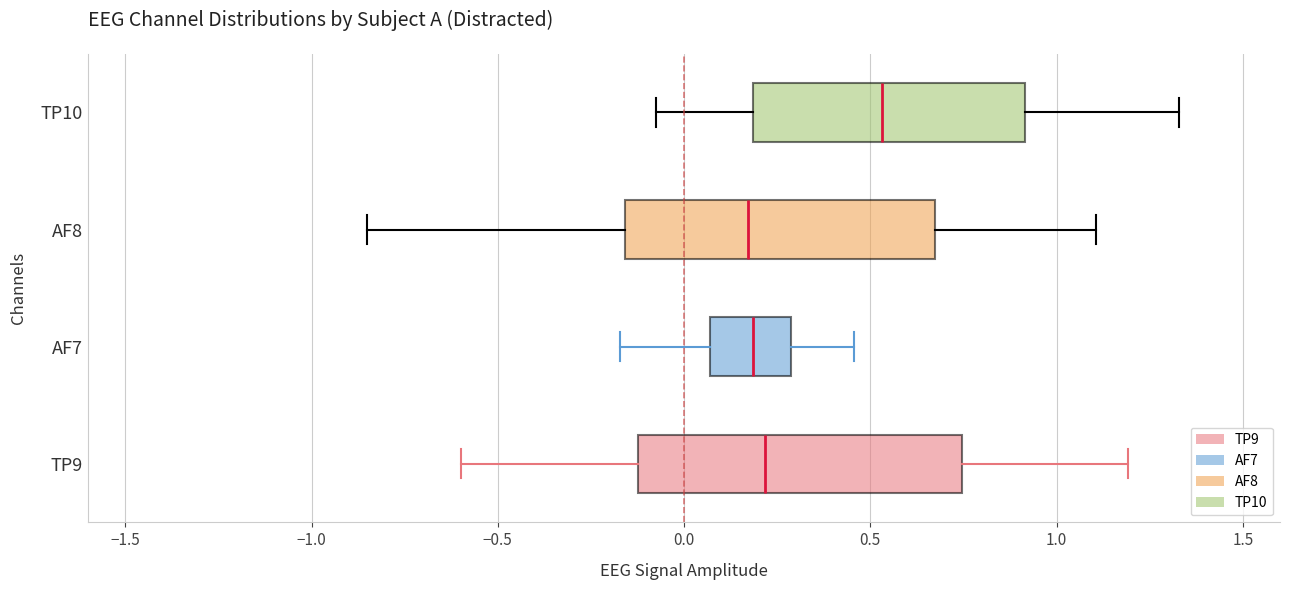

Reading bottom to top, transcribe this box plot: for each box, give where its median line is, the range the box spans, and where its two whiskers end, as read against the x-axis. The values are not printed on the chart, so give them approximately, as read against the axis.

TP9: median 0.20, box -0.10 to 0.75, whiskers -0.60 to 1.20
AF7: median 0.20, box 0.05 to 0.30, whiskers -0.15 to 0.45
AF8: median 0.15, box -0.15 to 0.65, whiskers -0.85 to 1.10
TP10: median 0.55, box 0.20 to 0.90, whiskers -0.05 to 1.35